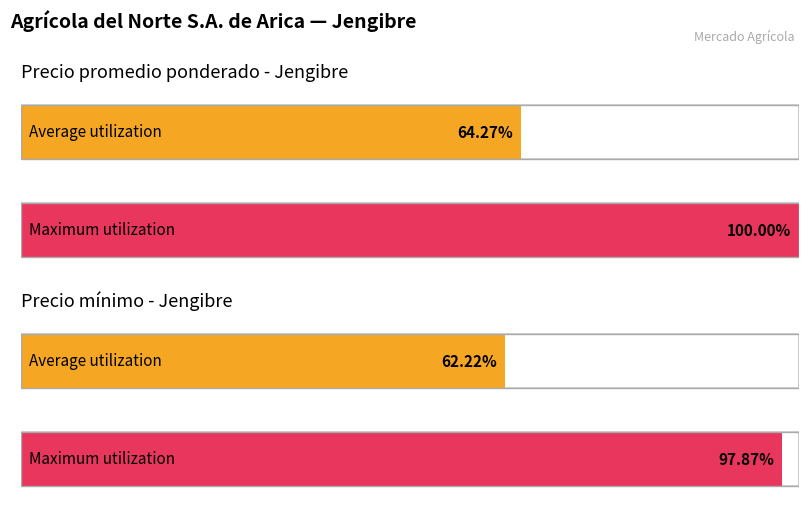

What is the label of the 1st bar from the right?

10000